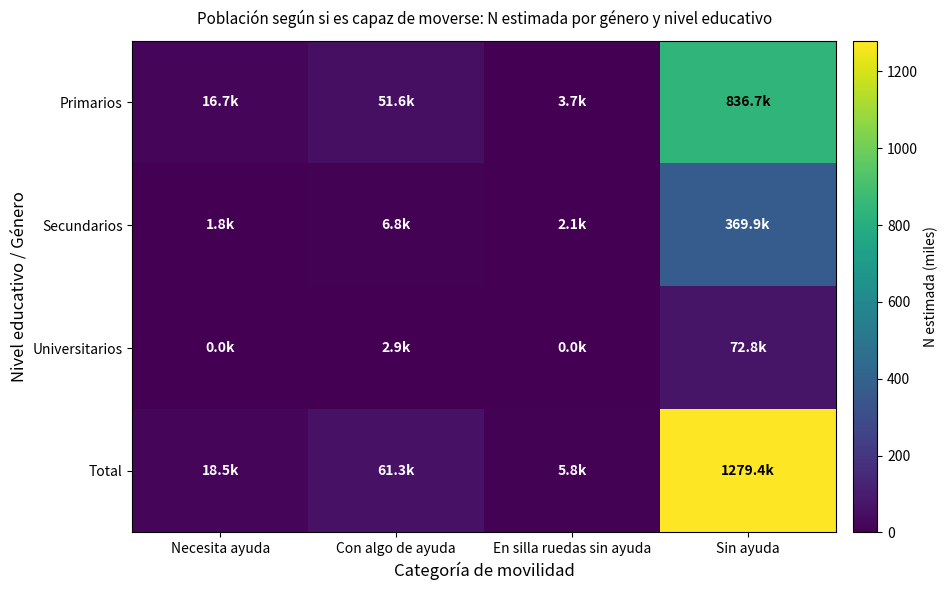

At which category does the chart reach its peak across all series?

Sin ayuda